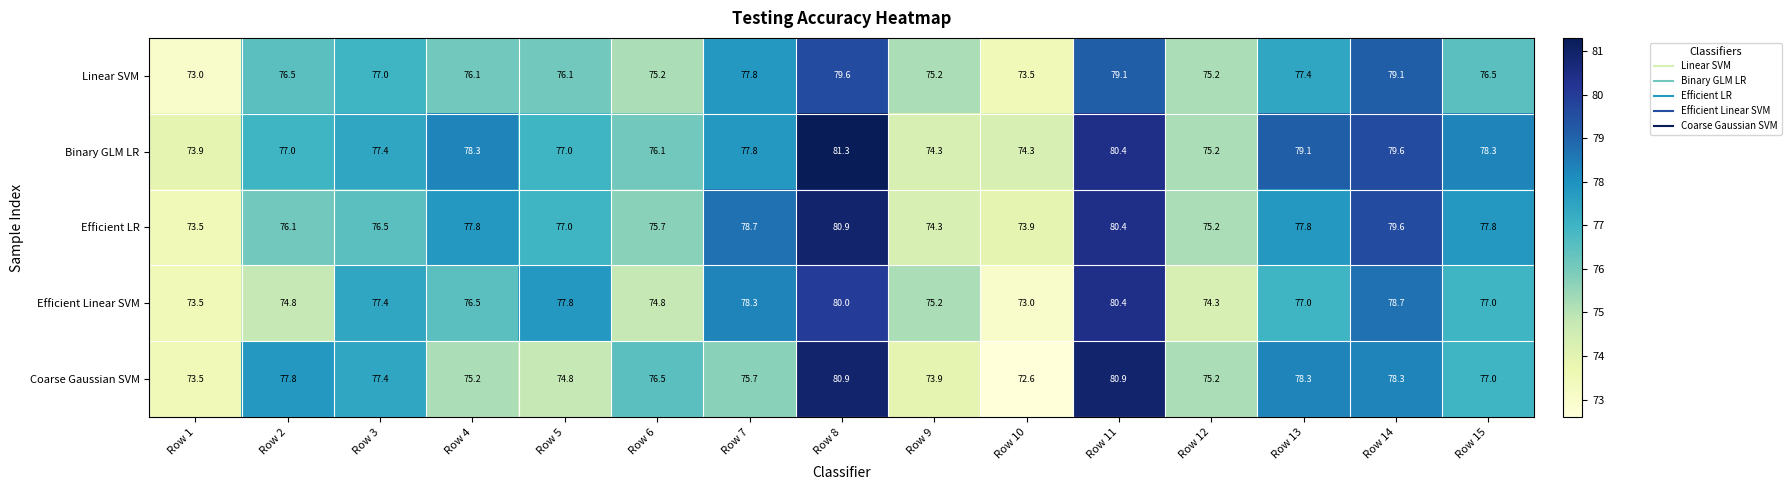

What is the spread (max minus min) of values at Row 6?

1.7